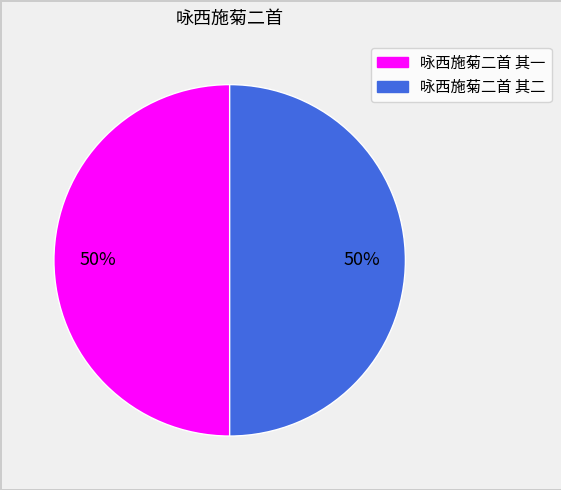

What percentage is the 咏西施菊二首 其一 slice, to the nearest percent?

50%